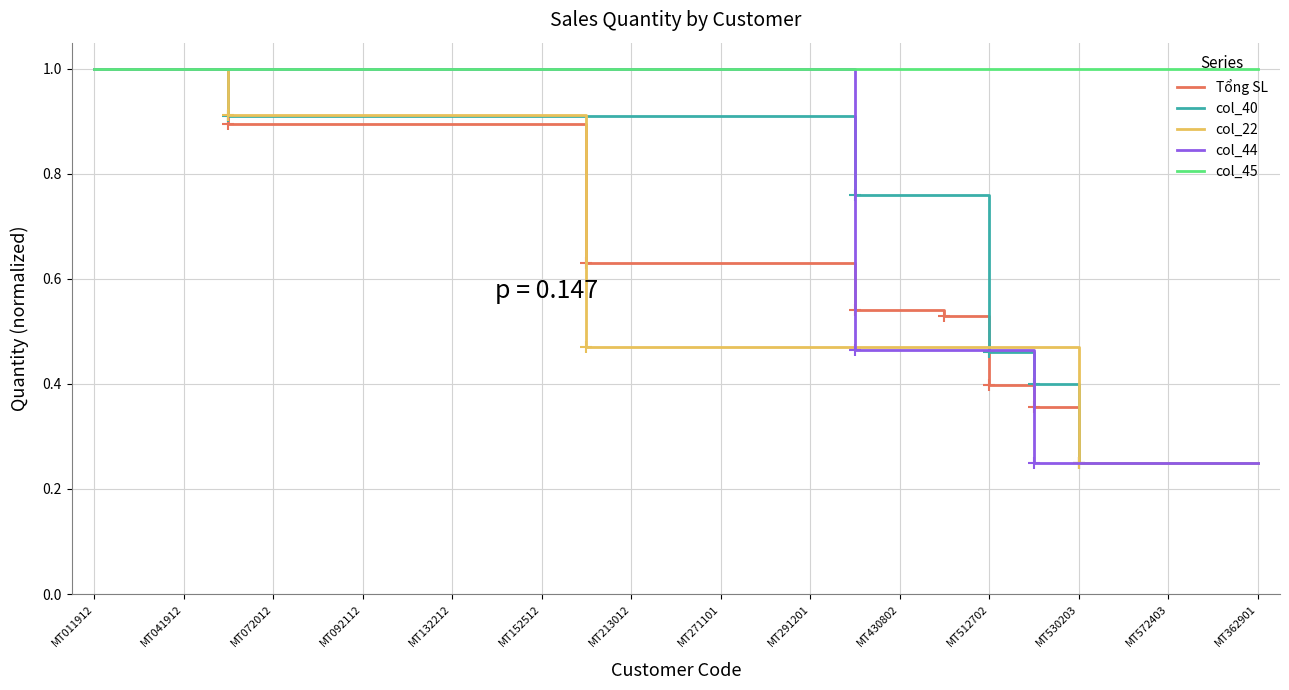

What is the highest value of the col_45 series?

1.0